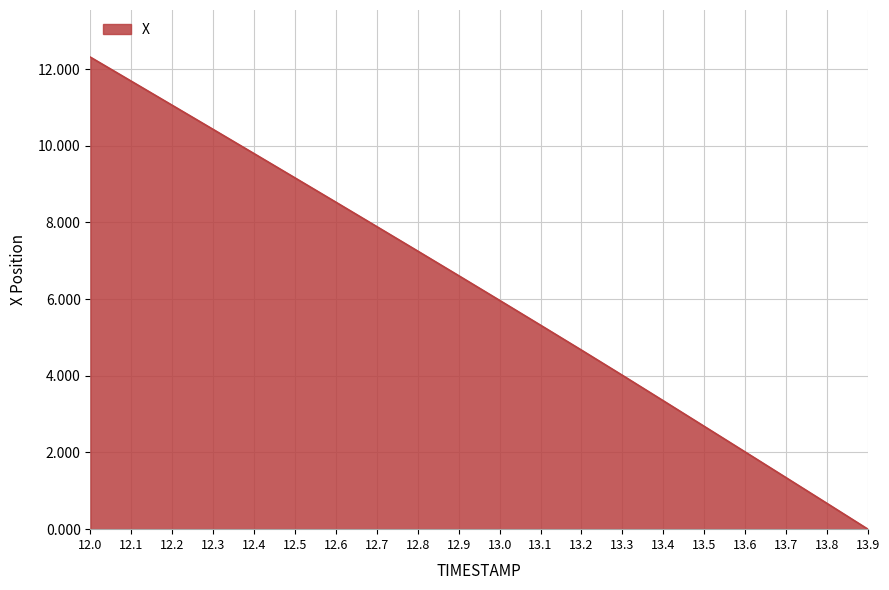

Does the chart display data point markers on the line(s)?

No